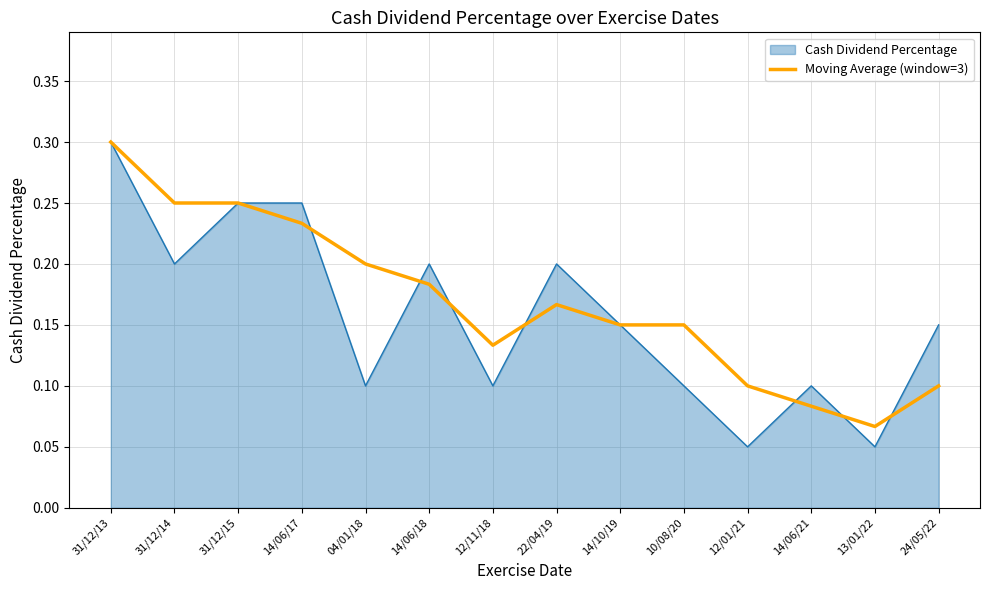

Is it true that Cash Dividend Percentage equals 0.1 at 24/05/22?

True